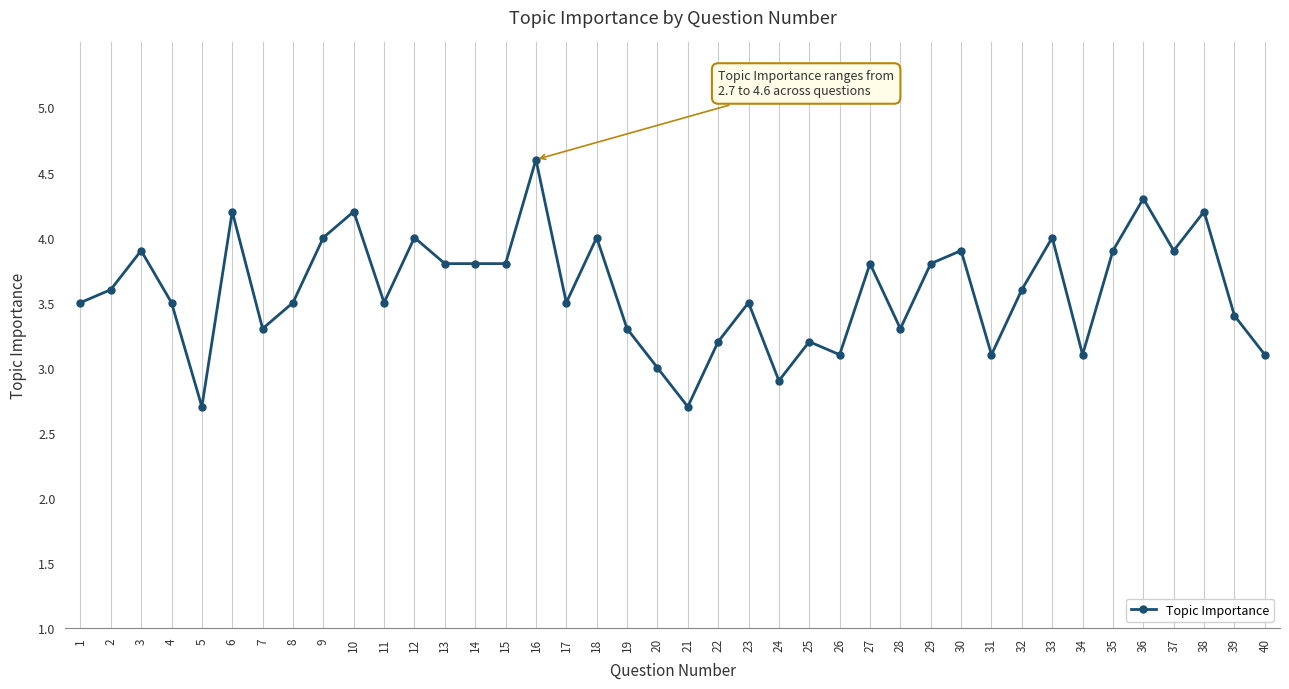

What is the change in value from 8 to 38?

+0.7